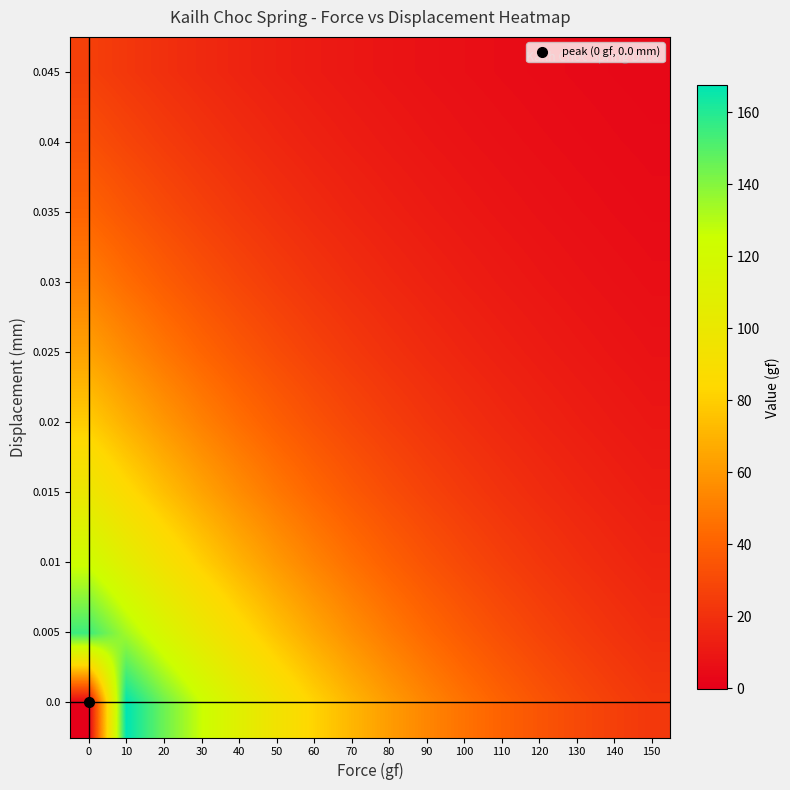

What is the spread (max minus min) of values at 90?

46.2